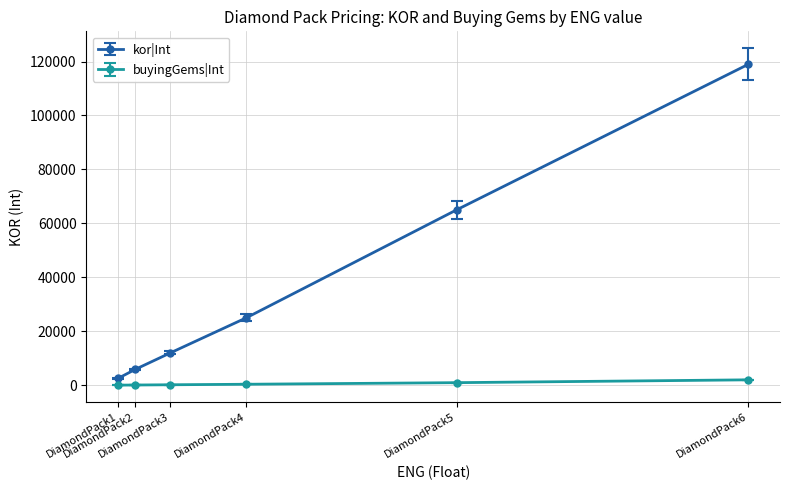

Which series has the widest spread of values?

kor|Int